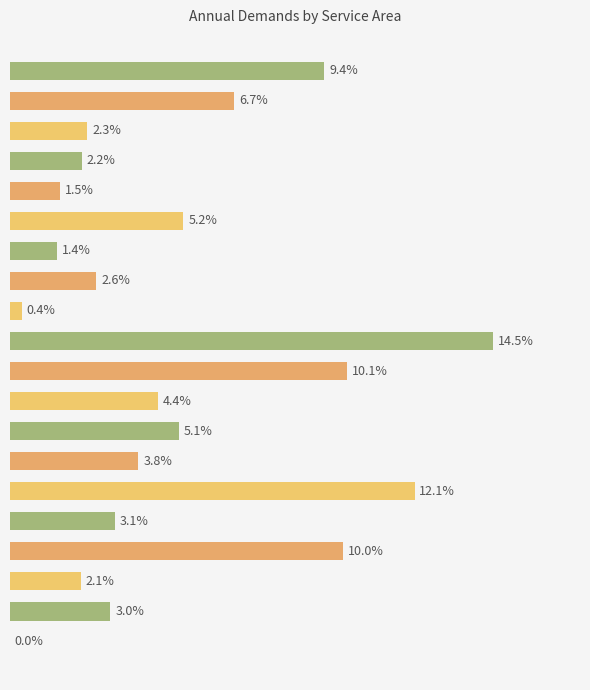

Are the bars horizontal?

Yes